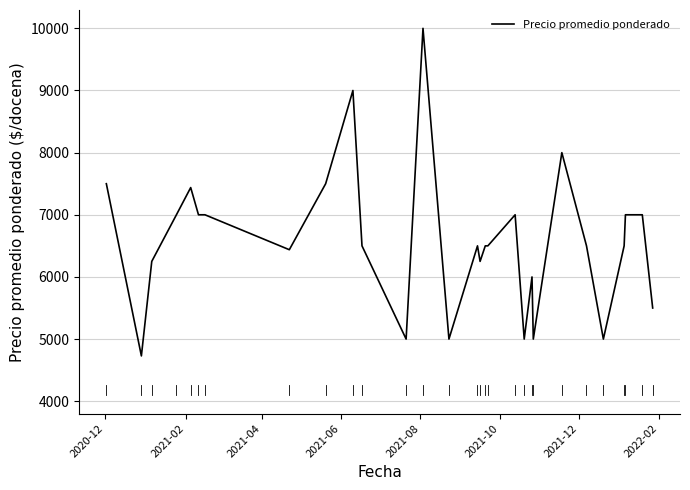

How many categories are shown in the chart?

29